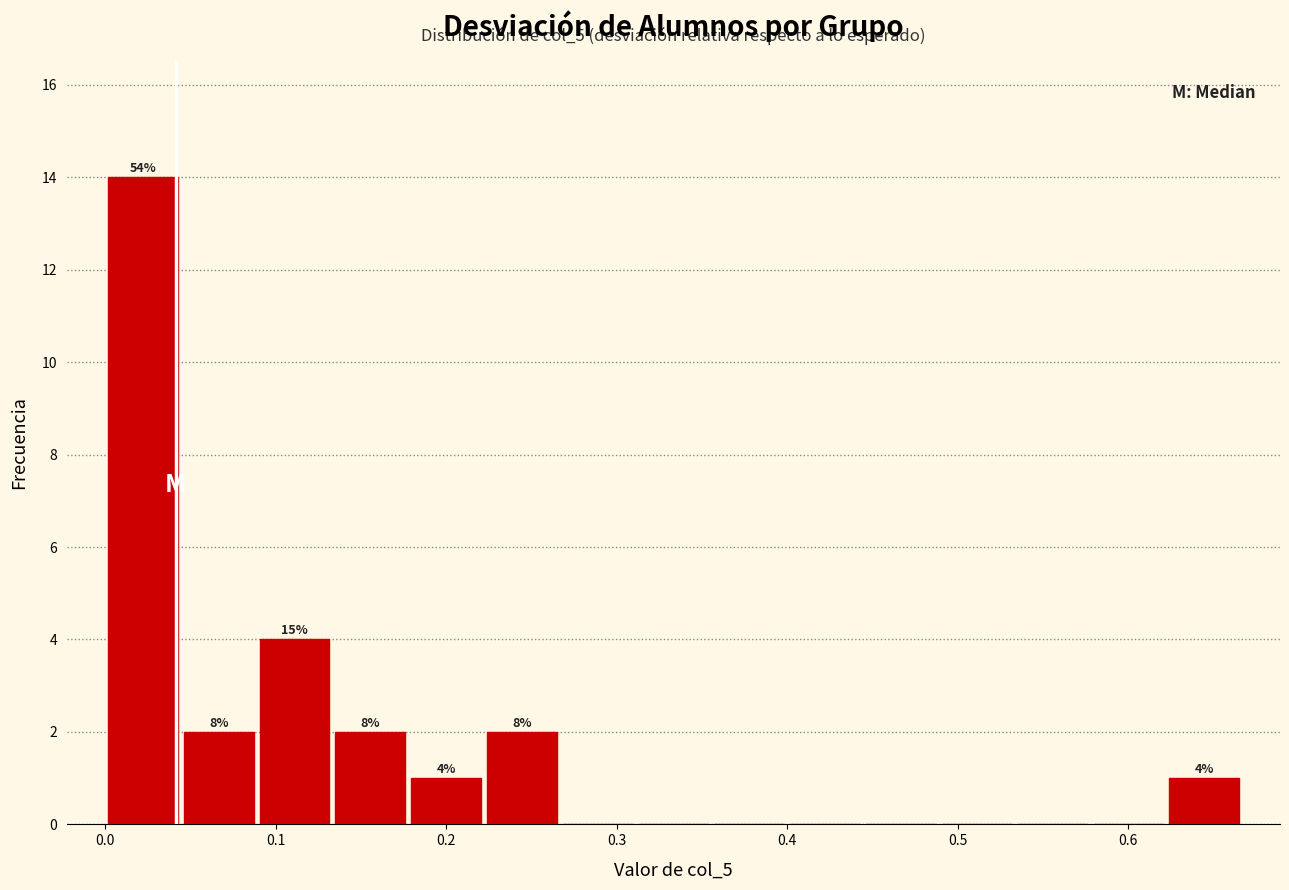

Which range on the x-axis has the tallest bar?

0.00 to 0.04